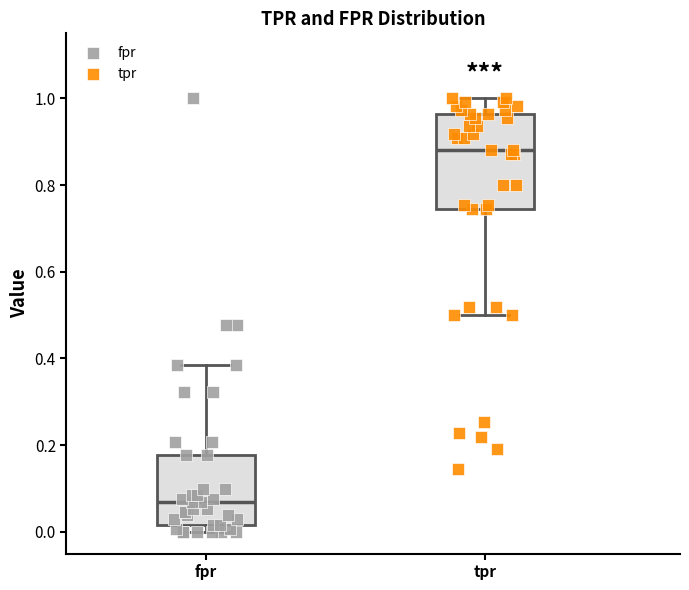

Where does the upper whisker of the box for fpr end on the y-axis? The values are not printed on the chart, so give them approximately, as read against the axis.

0.38